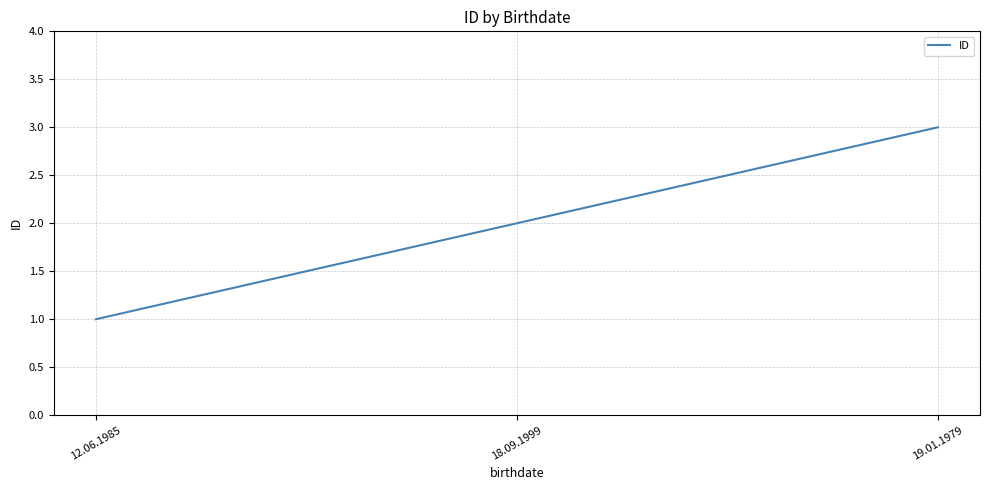

Is it true that the value at 19.01.1979 is 3?

True